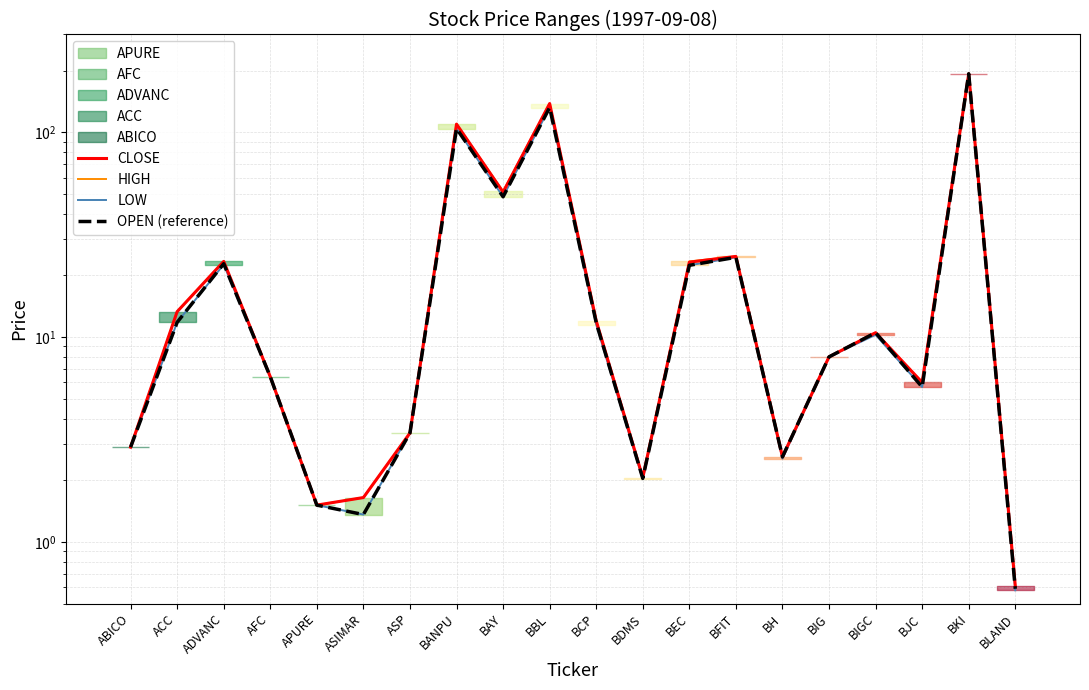

The OPEN (reference) series shows 40.9 at ADVANC. True or false?

False